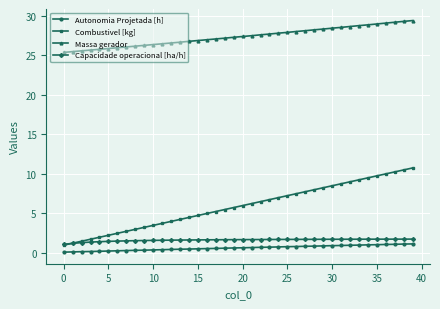

How many lines are shown in the chart?

4